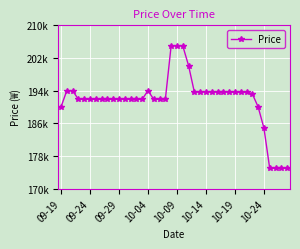

Is this an area chart (filled region under the line)?

No